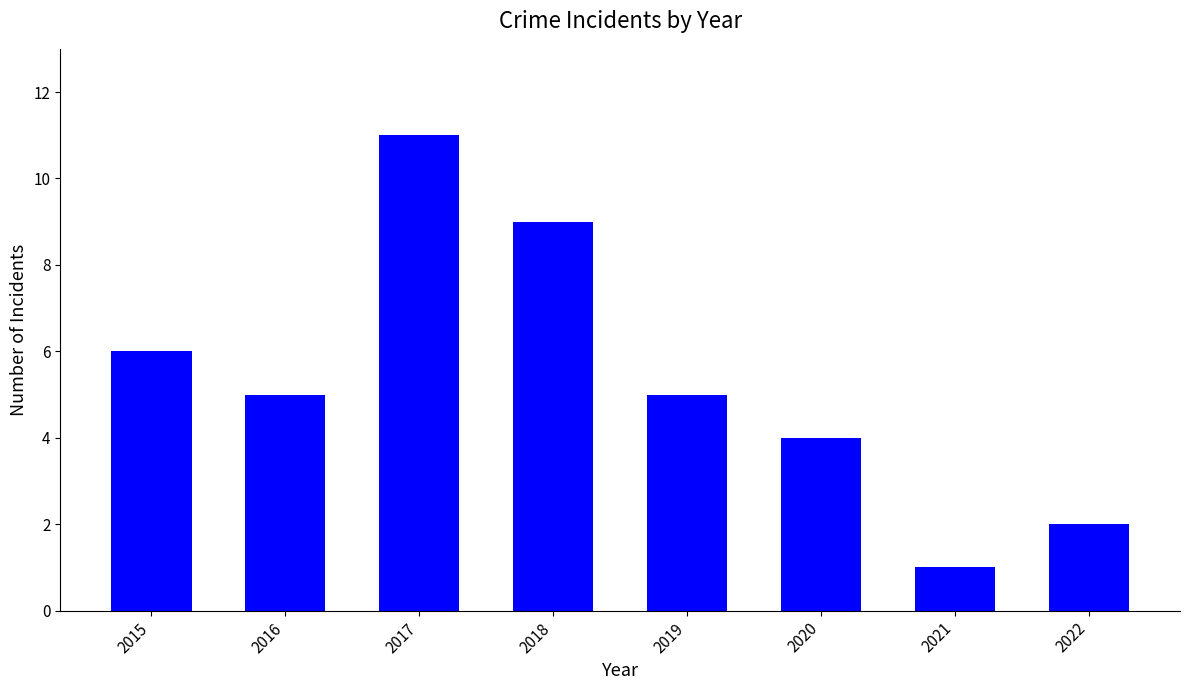

How many categories are shown in the chart?

8